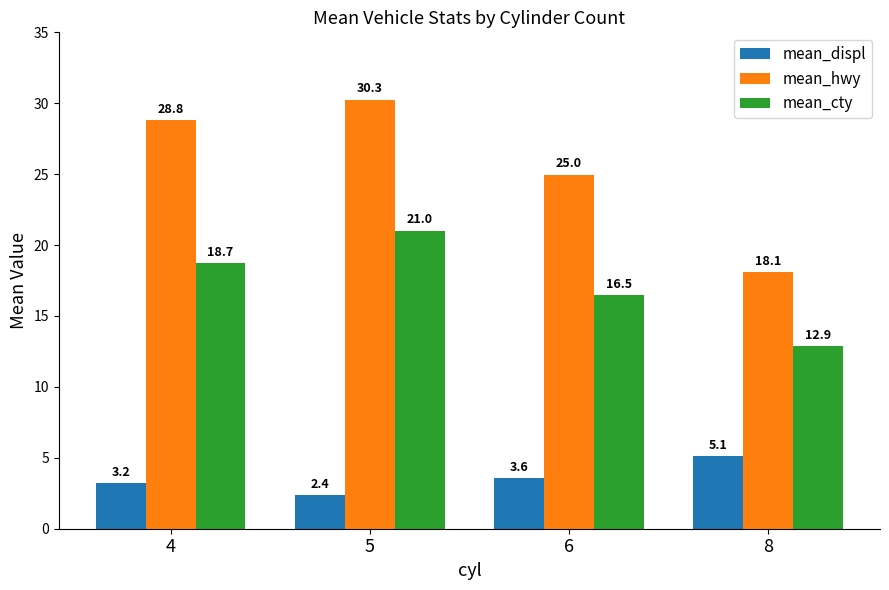

At which label does mean_displ first exceed 3?

4